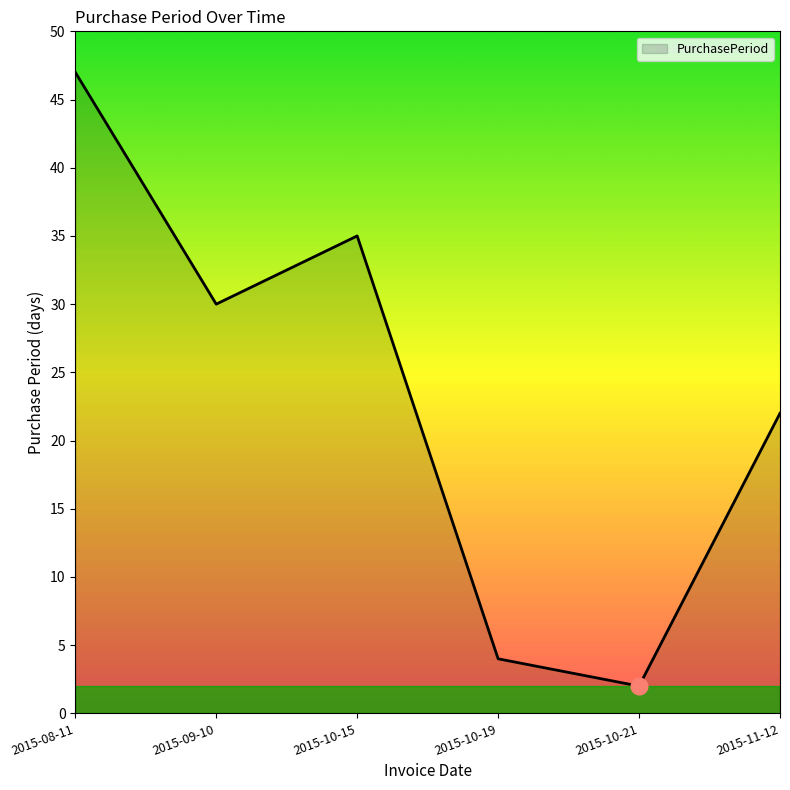

Approximately how many times larger is the value at 2015-11-12 compared to 2015-09-10?

0.7